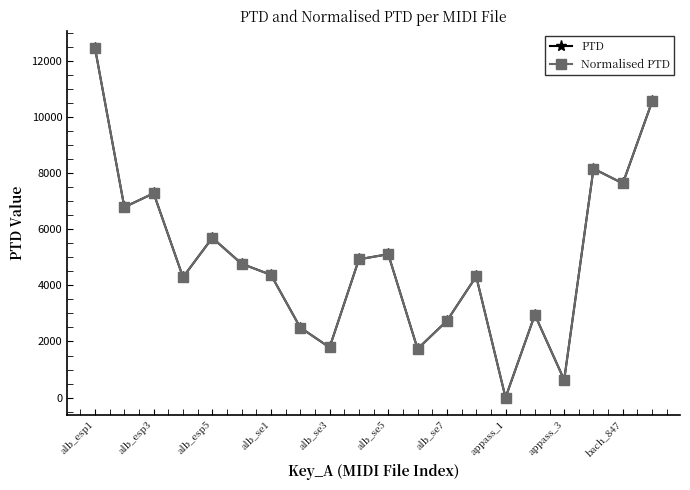

What are all the series names shown in the legend?

PTD, Normalised PTD